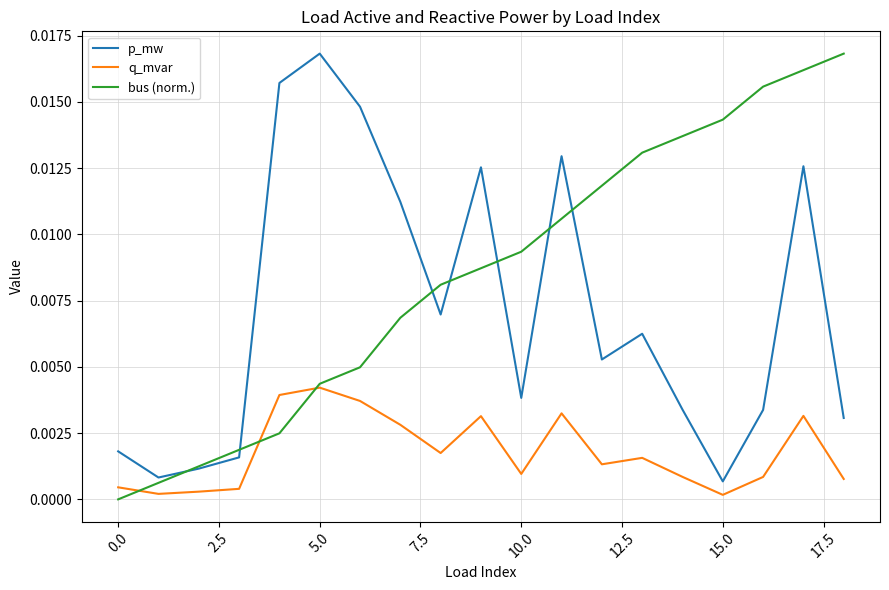

Which series has the largest total across all categories?

bus (norm.)